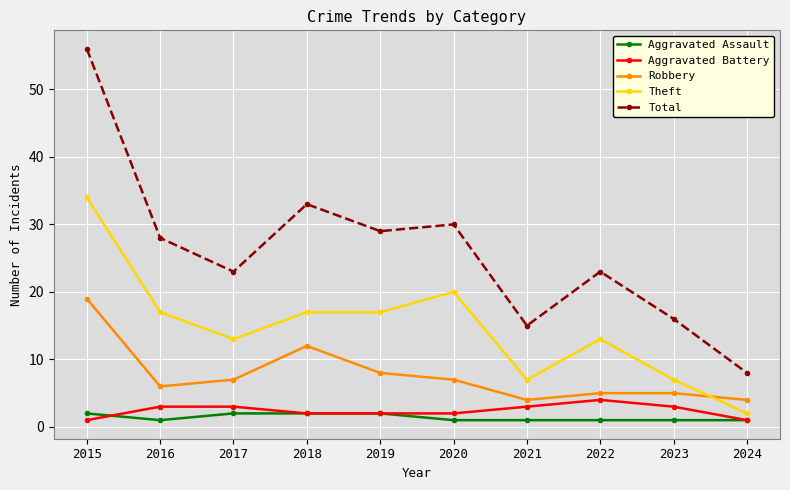

What is the difference between the Theft values at 2018 and 2023?

10